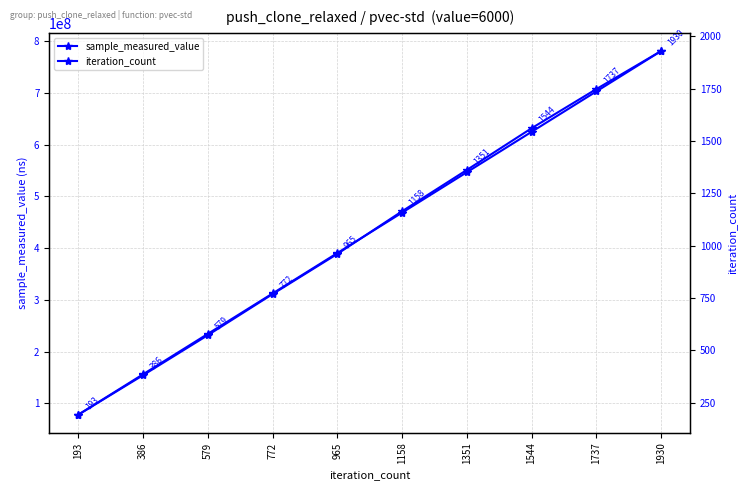

How many values in the sample_measured_value series are below 471402830?

5